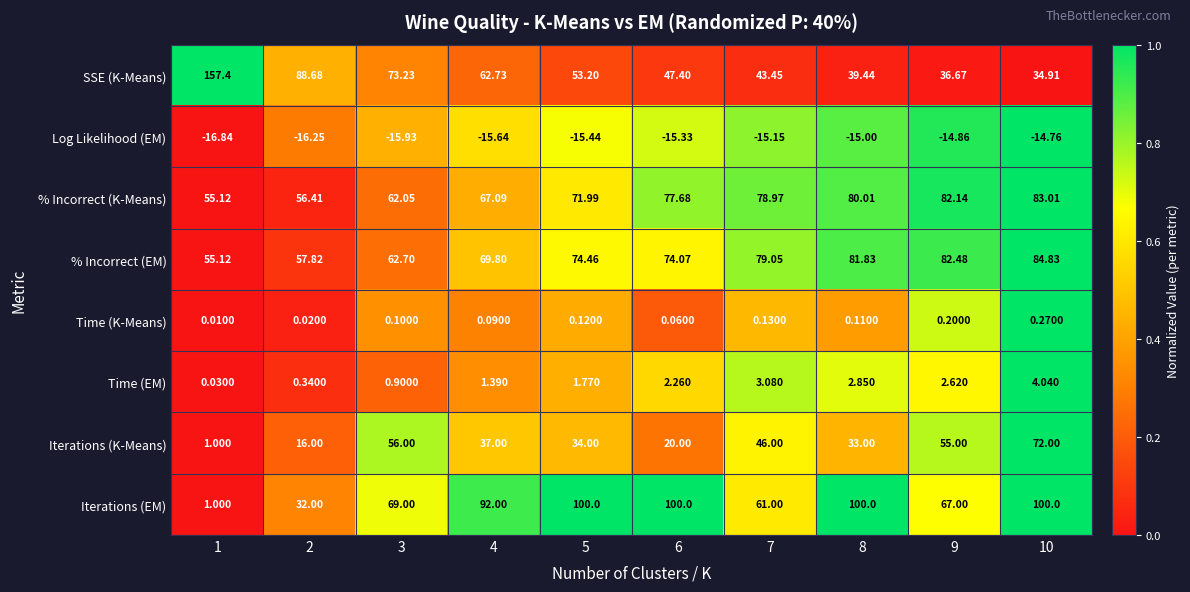

At which category is the sum across all series the highest?

10